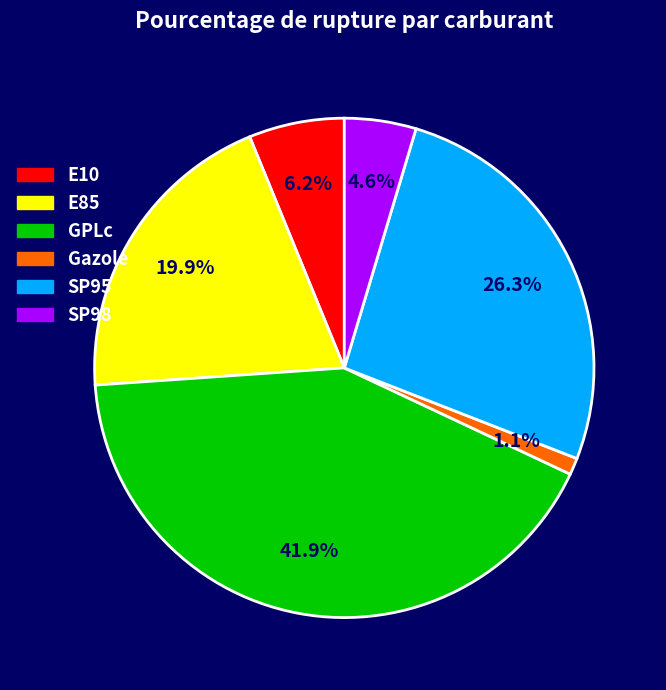

Between E10 and SP95, which is larger?

SP95